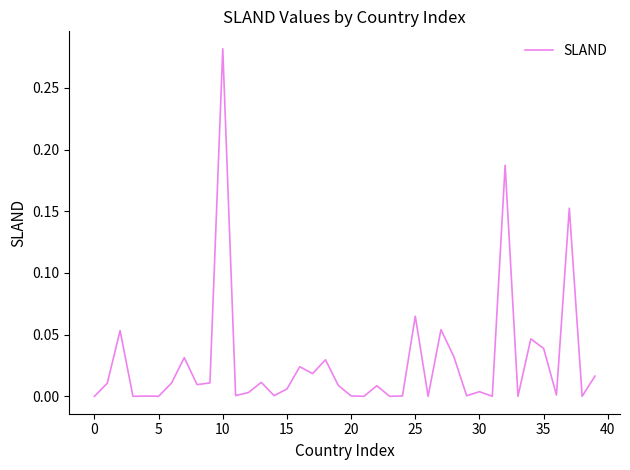

How many lines are shown in the chart?

1